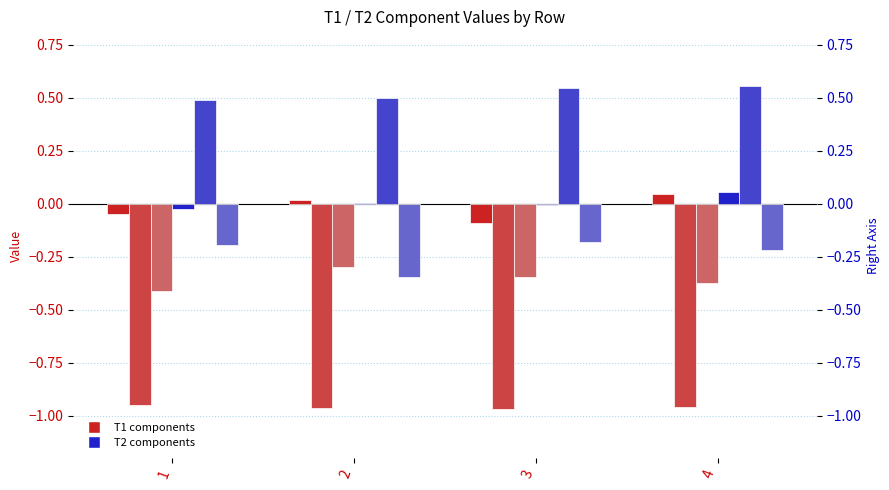

Is it true that T2_Je equals 0.2 at 1?

False